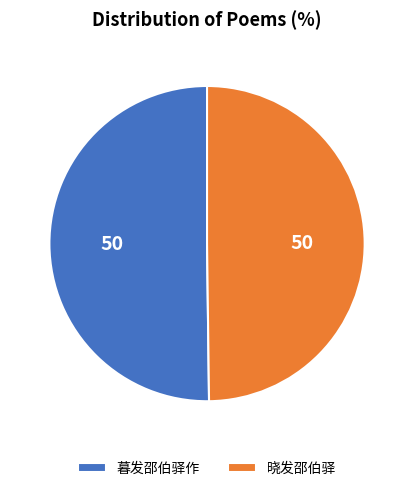

Approximately how many times larger is the value at 晓发邵伯驿 compared to 暮发邵伯驿作?

1.0